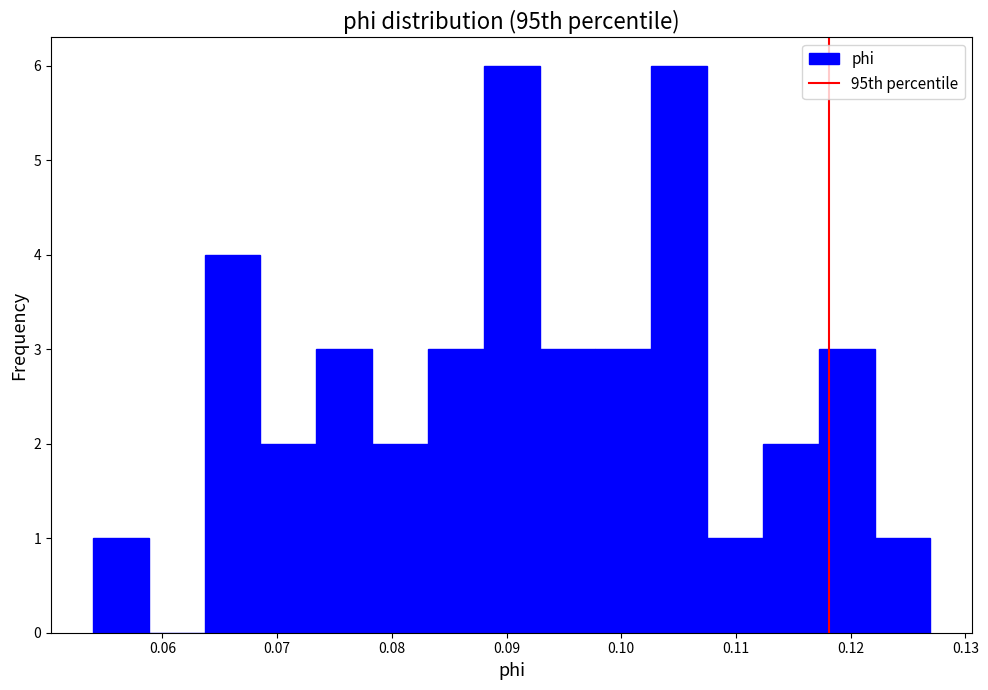

What is the height of the bar covering 0.064 to 0.069 on the x-axis? Neither the bar edges nor the heights are printed on the chart, so give them approximately, as read against the axes.

4